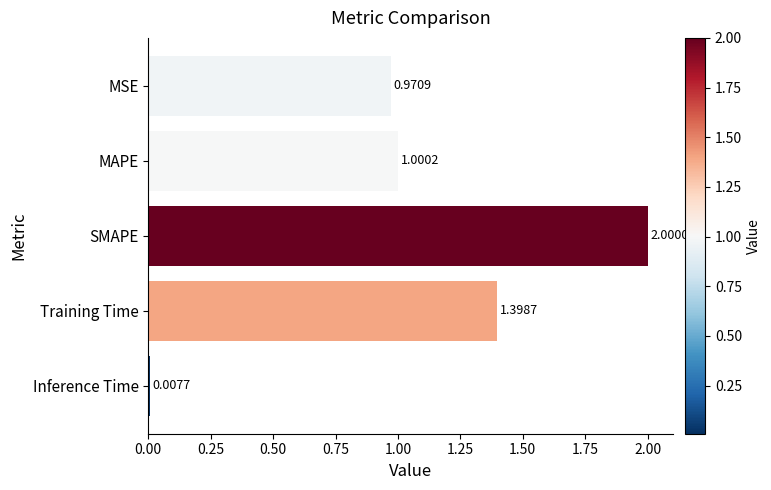

Which category has the highest value across all series?

SMAPE